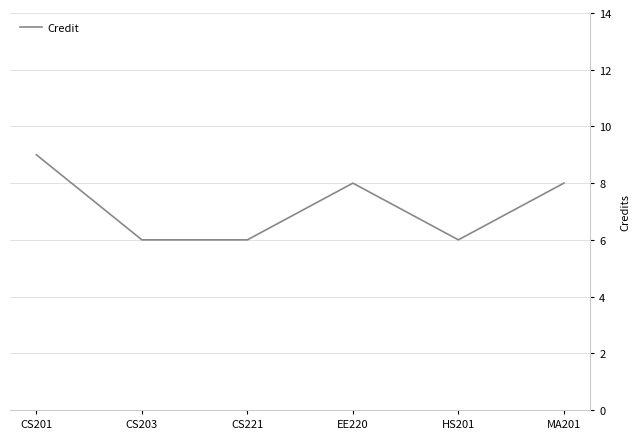

What is the sum of all values?

43